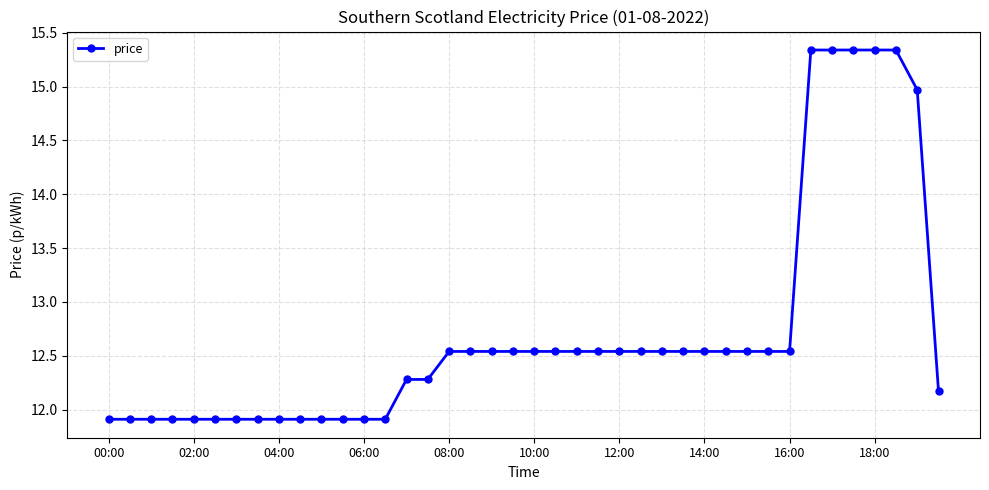

What is the minimum value shown in the chart?

11.9